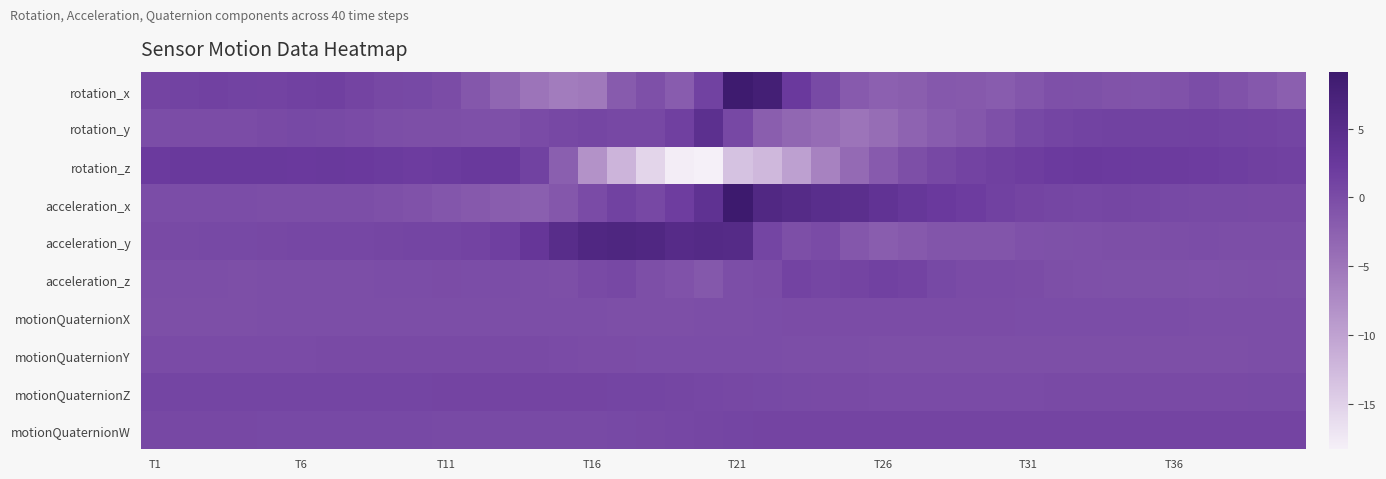

What is the greatest value displayed?

9.1